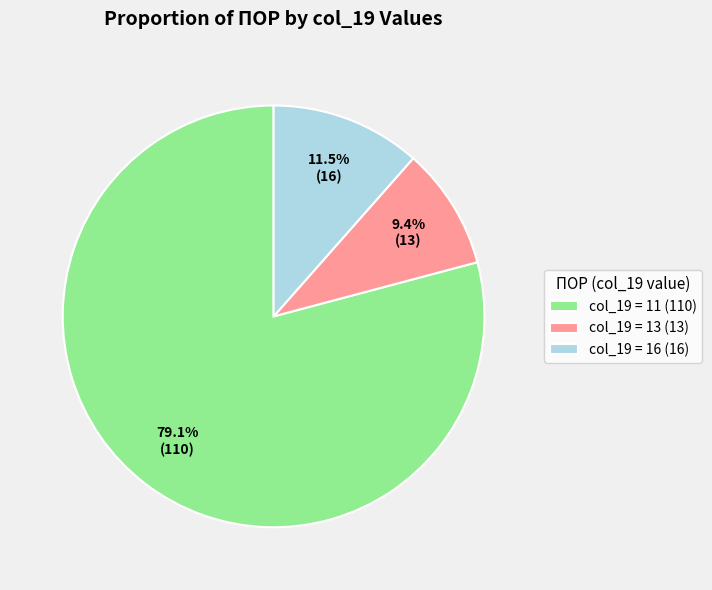

Which slice is the largest?

col_19 = 11 (110)